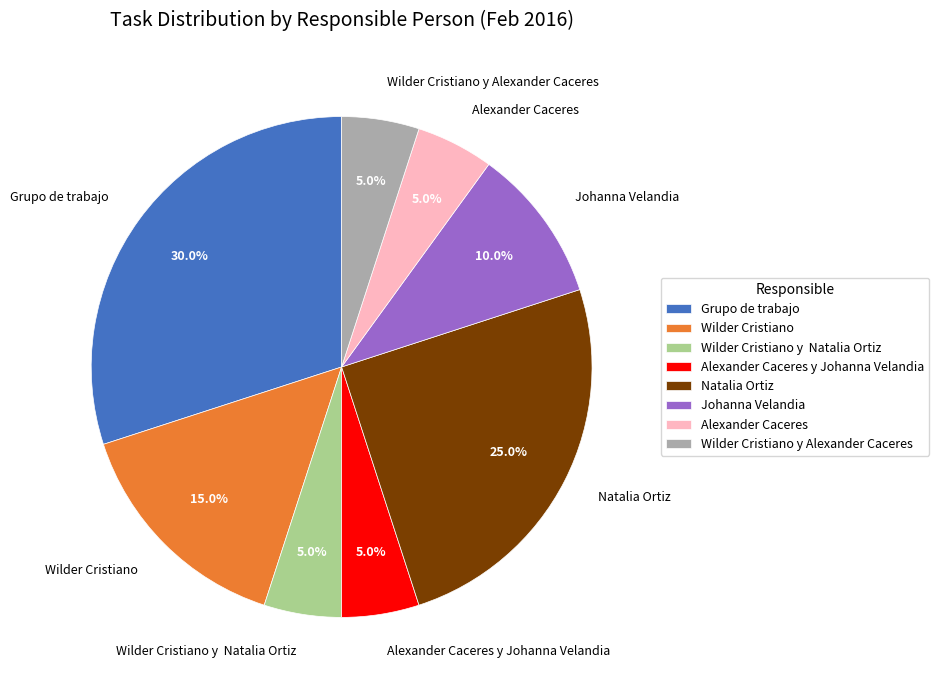

To the nearest percent, what is the difference between the largest and smallest slice percentages?

25%